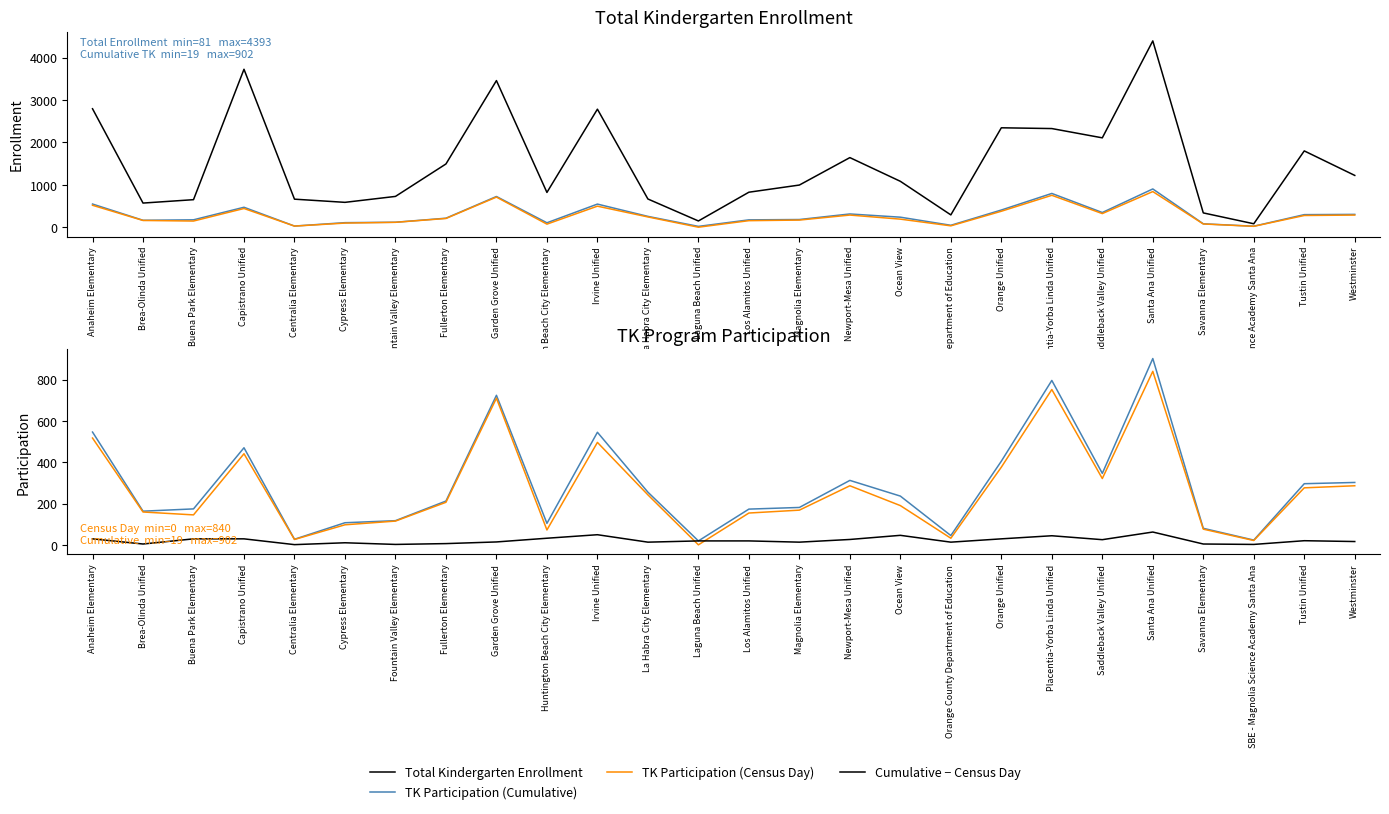

The value of Total Kindergarten Enrollment at Fountain Valley Elementary is 726. True or false?

True